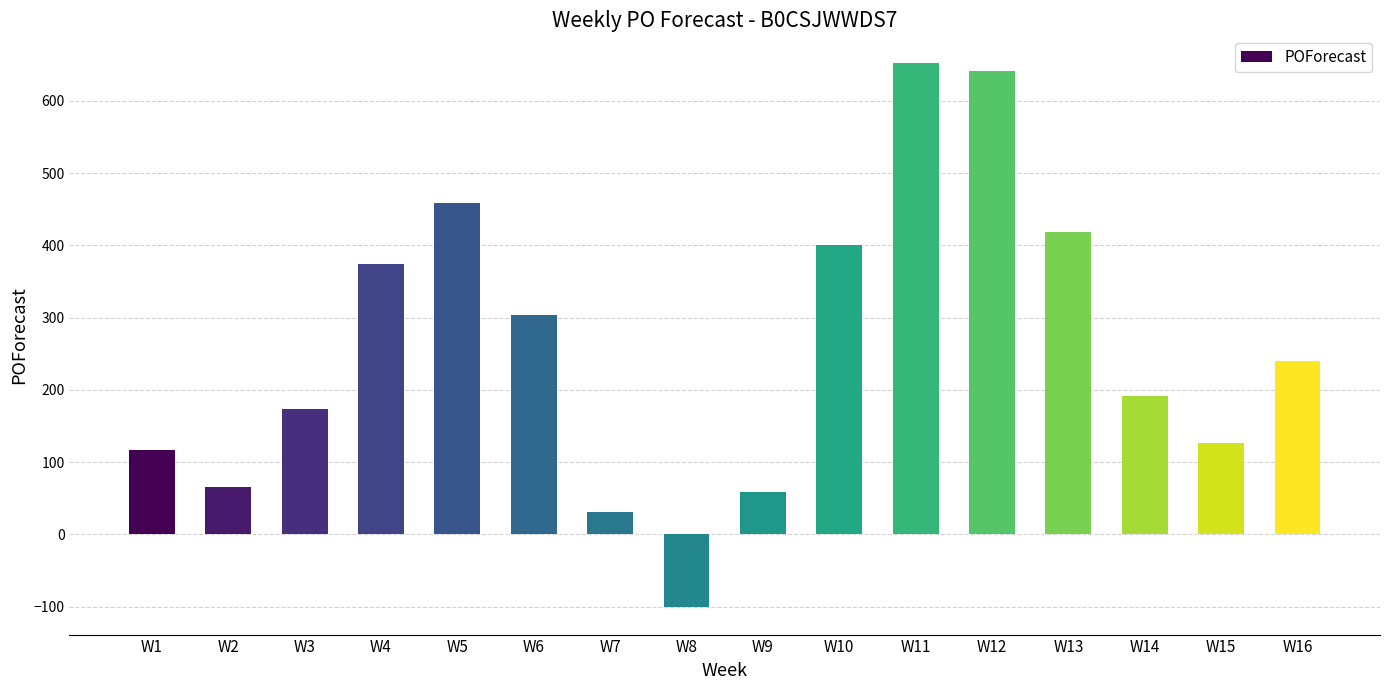

What value does the data have at W3, to the nearest 100?

200